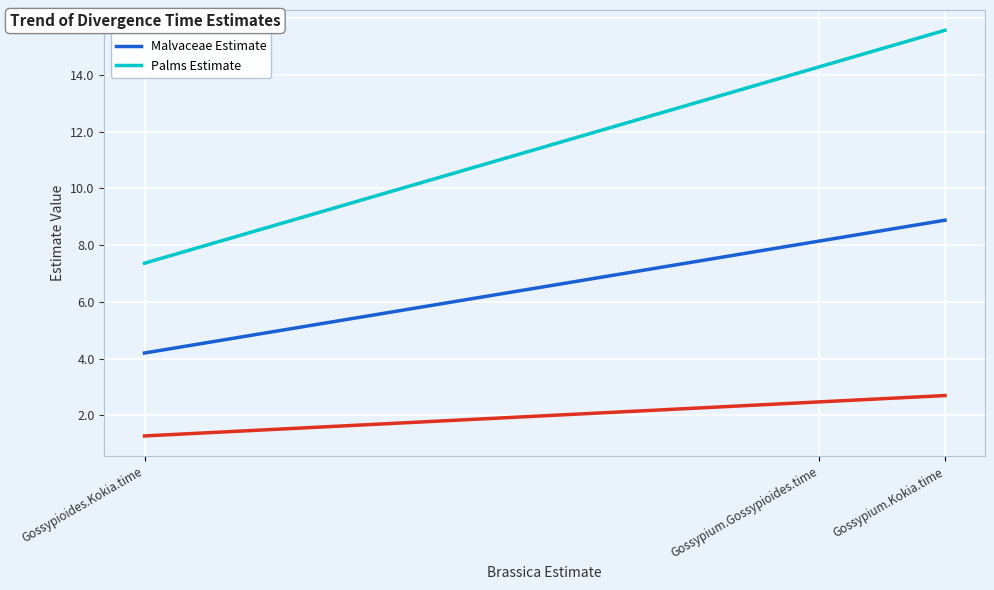

What is the maximum value shown in the chart?

15.6